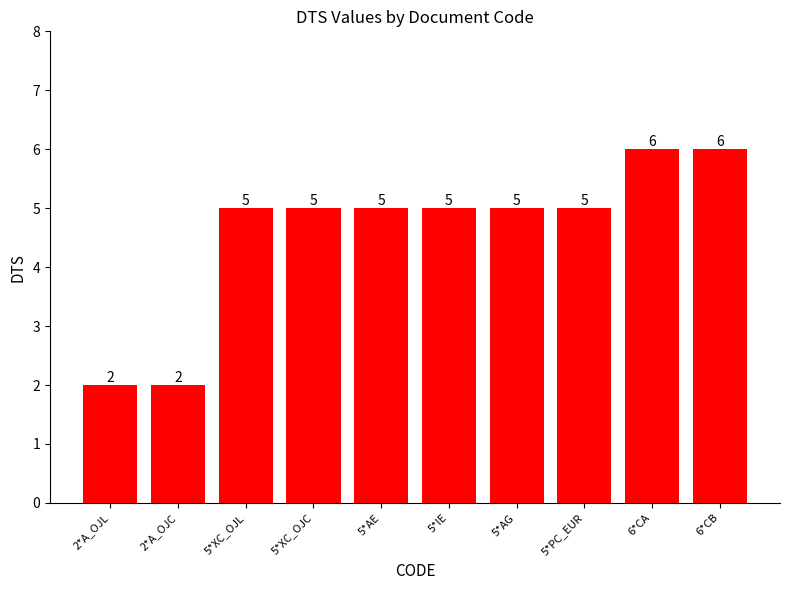

Reading left to right, list all the values displayed in this chart.

2	2	5	5	5	5	5	5	6	6